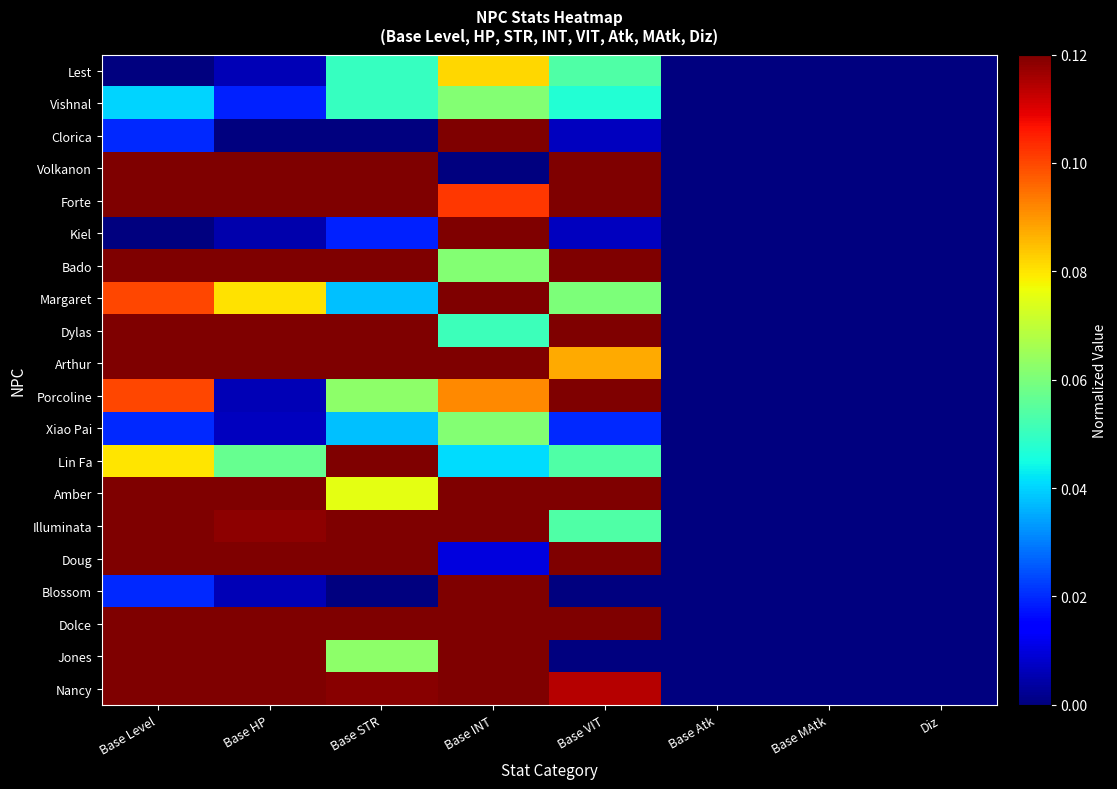

Between Base HP and Base VIT, which is larger?

Base VIT